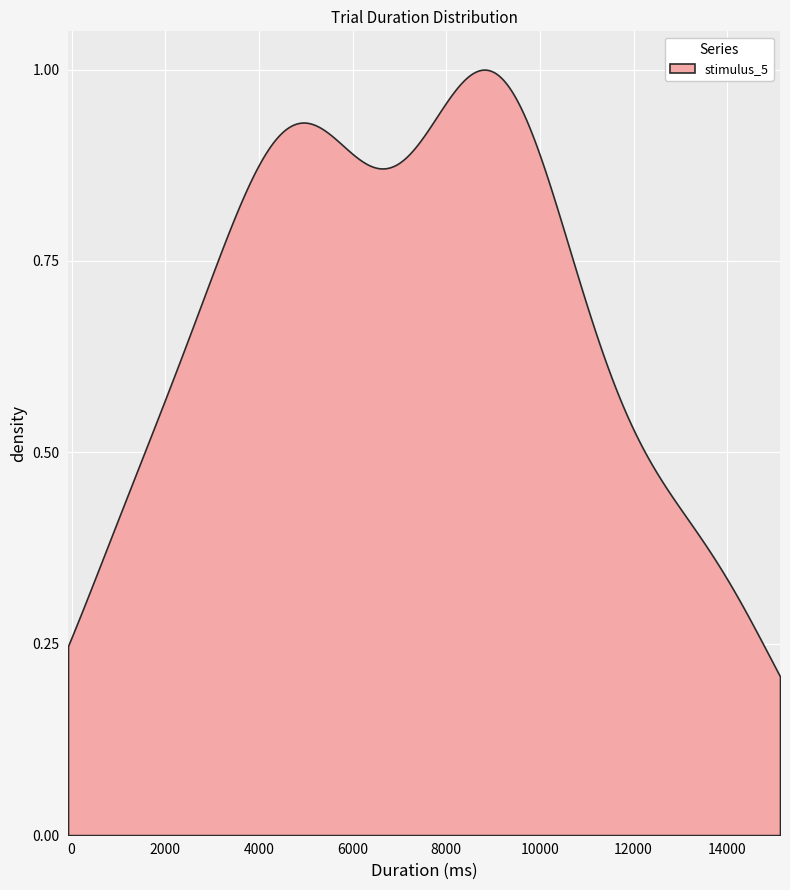

True or false: the data shows 2597.3 at 18.

False